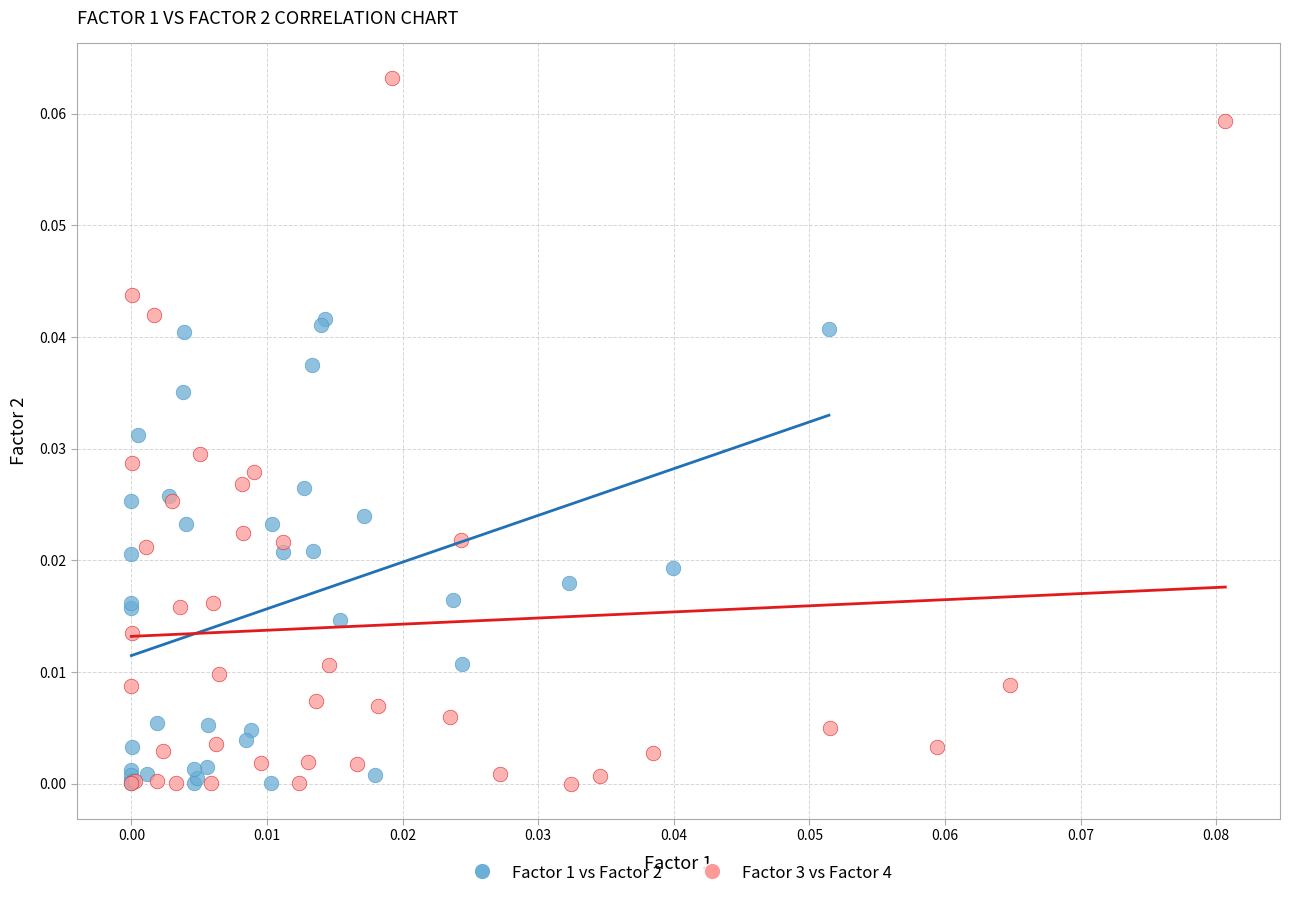

Which series has the widest spread of Y values?

Factor 3 vs Factor 4